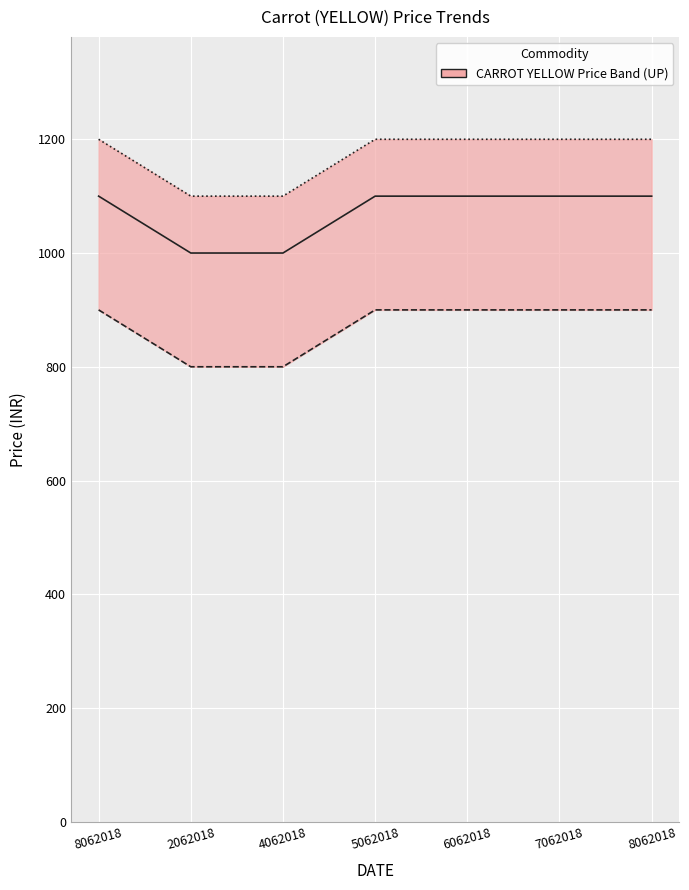

The MIN_PRICE series shows 800 at 2062018. True or false?

True